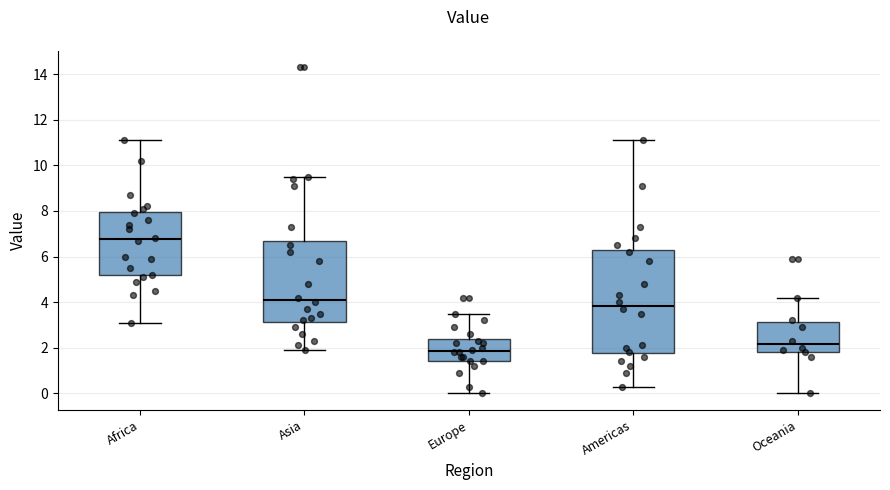

Which box has the highest median line?

Africa